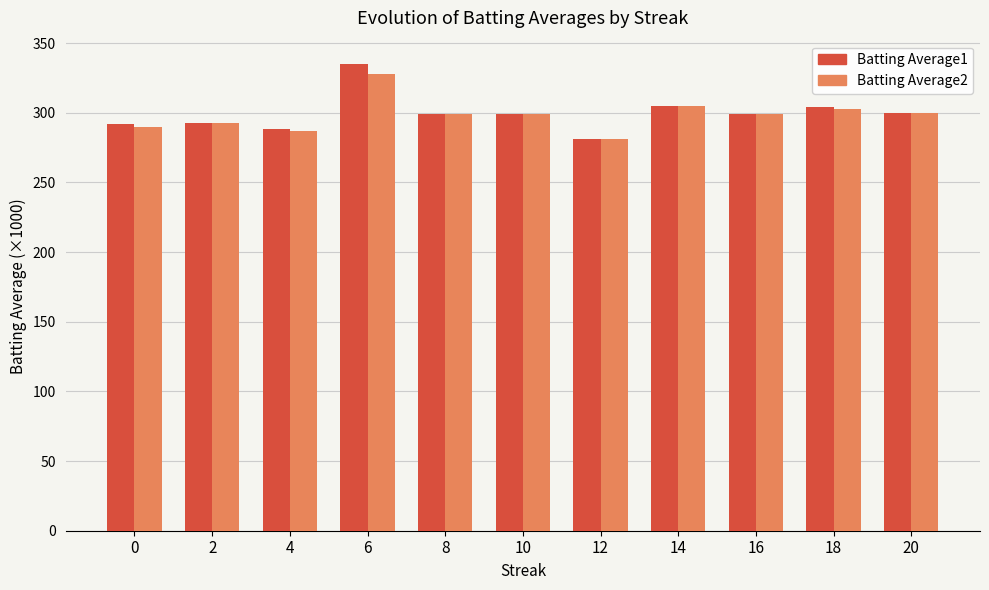

Which series has the widest spread of values?

Batting Average1